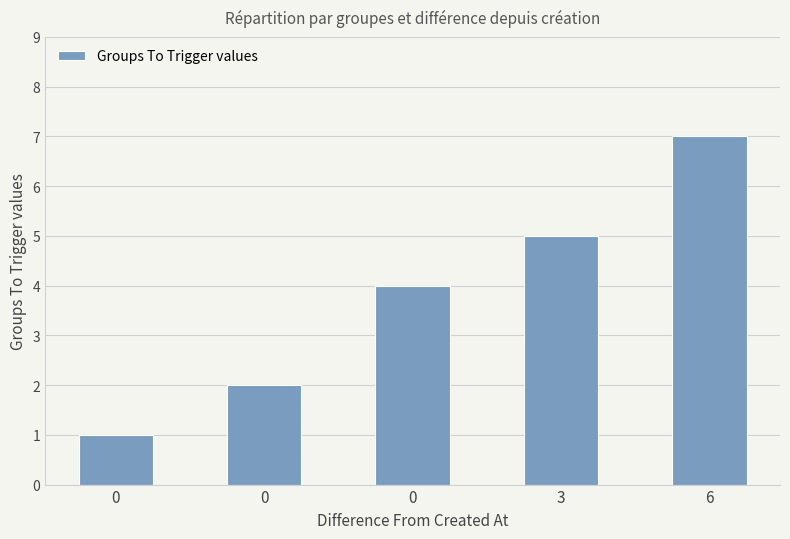

What is the smallest value displayed?

1